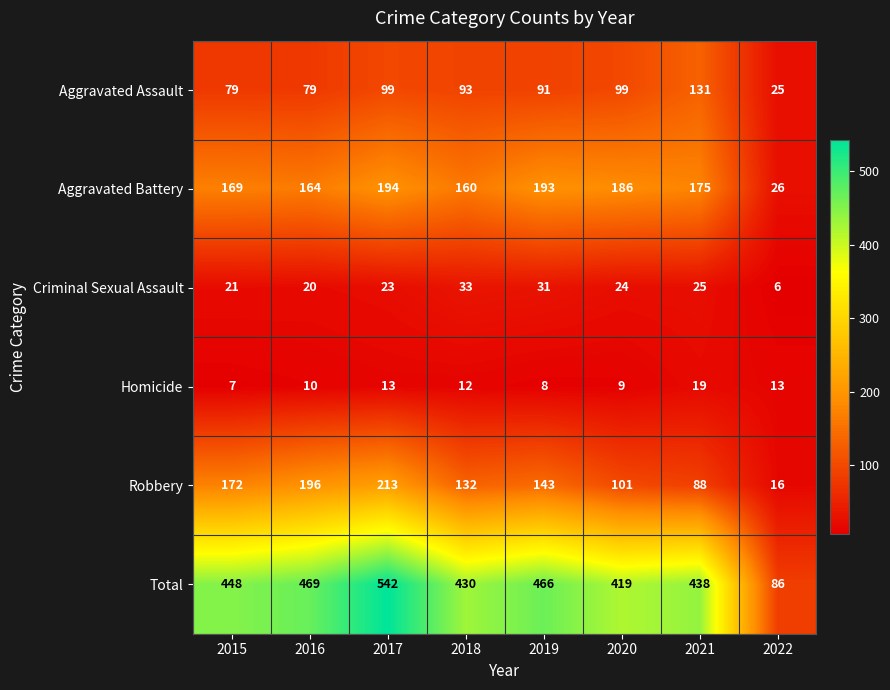

At which label does Homicide reach its minimum?

2015